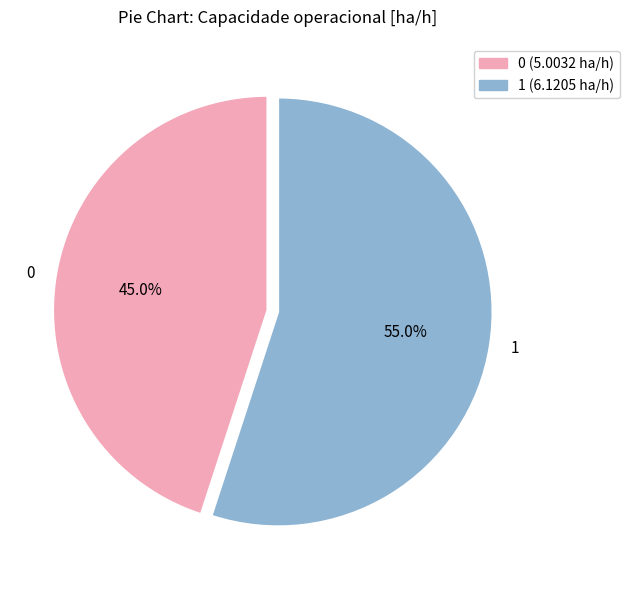

To the nearest percent, what is the difference between the 0 and 1 slice percentages?

10%